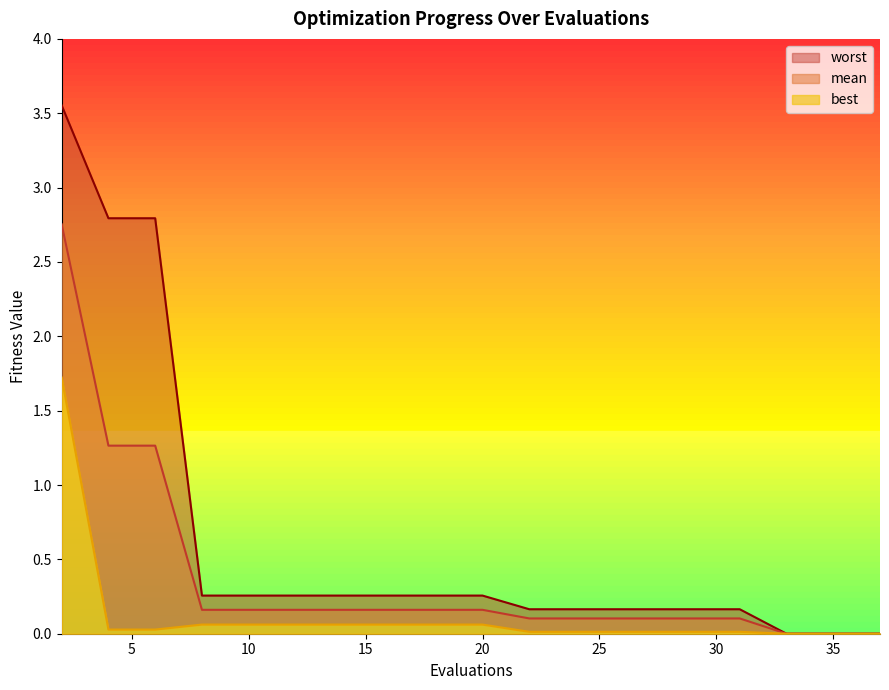

Reading left to right, list all the values displayed in this chart.

mean: 2.8	1.3	1.3	0.2	0.2	0.2	0.2	0.2	0.2	0.2	0.1	0.1	0.1	0.1	0.1	0.1	0.1	0.0	0.0	0.0
best: 1.7	0.0	0.0	0.1	0.1	0.1	0.1	0.1	0.1	0.1	0.0	0.0	0.0	0.0	0.0	0.0	0.0	0.0	0.0	0.0
worst: 3.6	2.8	2.8	0.3	0.3	0.3	0.3	0.3	0.3	0.3	0.2	0.2	0.2	0.2	0.2	0.2	0.2	0.0	0.0	0.0